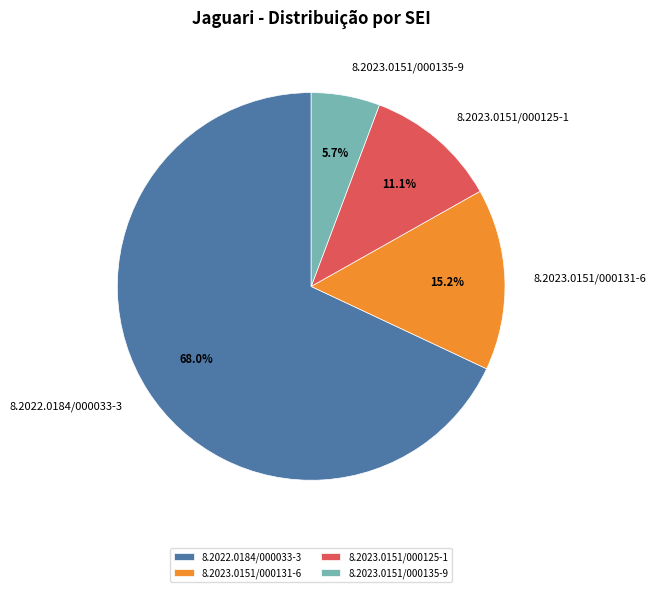

The 8.2023.0151/000135-9 slice represents 1% of the pie. True or false?

False